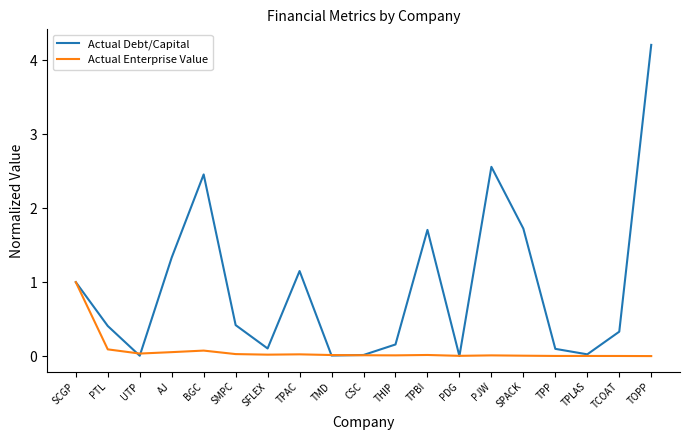

How many interior local valleys does the Actual Debt/Capital series have?

5